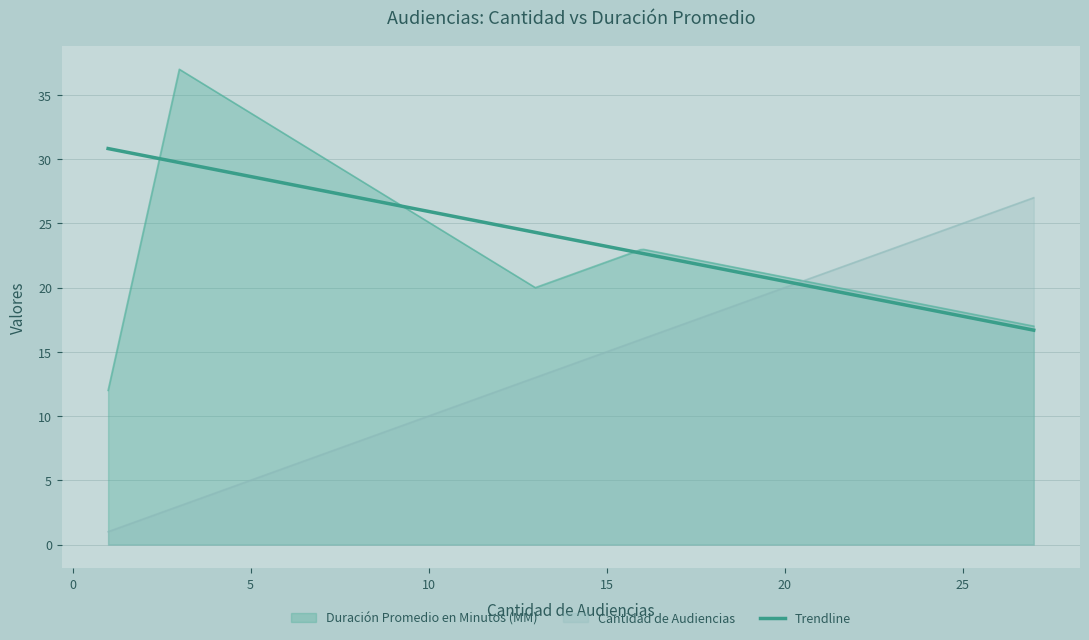

What is the minimum value for Duración Promedio en Minutos (MM)?

12.0